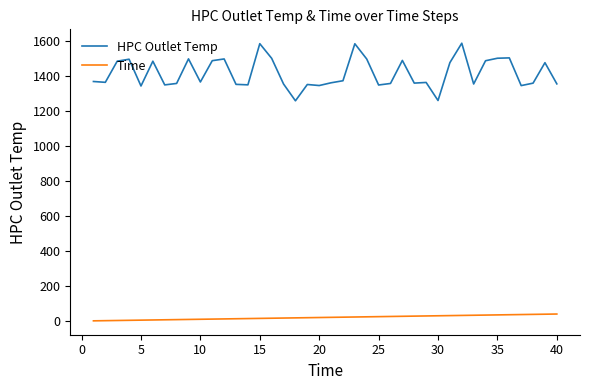

True or false: Time and HPC Outlet Temp intersect in this chart.

False